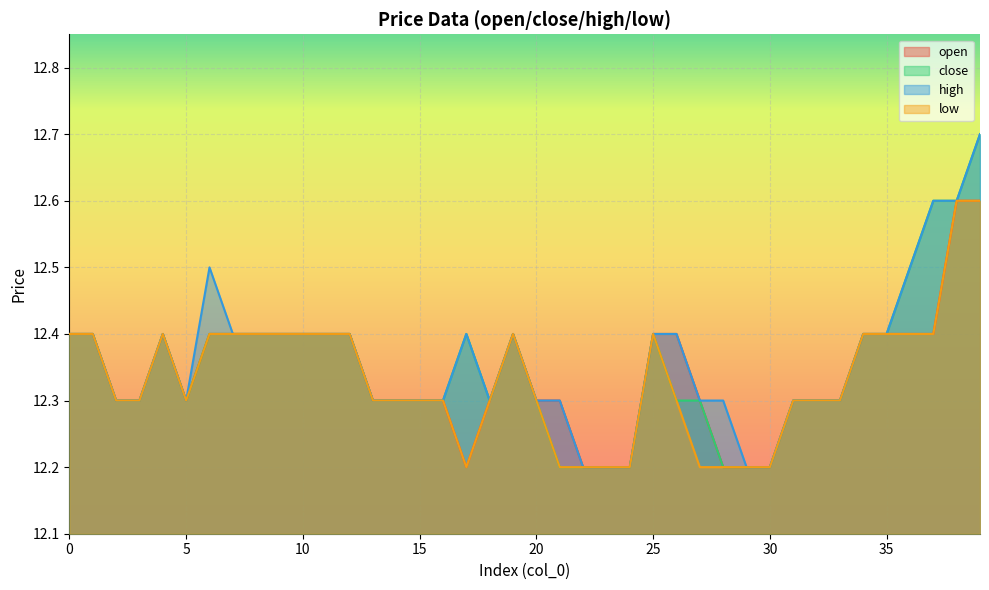

Reading left to right, what are all the values shown in this chart?

open: 0=12.4	1=12.4	2=12.3	3=12.3	4=12.4	5=12.3	6=12.4	7=12.4	8=12.4	9=12.4	10=12.4	11=12.4	12=12.4	13=12.3	14=12.3	15=12.3	16=12.3	17=12.2	18=12.3	19=12.4	20=12.3	21=12.3	22=12.2	23=12.2	24=12.2	25=12.4	26=12.4	27=12.3	28=12.2	29=12.2	30=12.2	31=12.3	32=12.3	33=12.3	34=12.4	35=12.4	36=12.4	37=12.4	38=12.6	39=12.6
close: 0=12.4	1=12.4	2=12.3	3=12.3	4=12.4	5=12.3	6=12.4	7=12.4	8=12.4	9=12.4	10=12.4	11=12.4	12=12.4	13=12.3	14=12.3	15=12.3	16=12.3	17=12.4	18=12.3	19=12.4	20=12.3	21=12.2	22=12.2	23=12.2	24=12.2	25=12.4	26=12.3	27=12.3	28=12.2	29=12.2	30=12.2	31=12.3	32=12.3	33=12.3	34=12.4	35=12.4	36=12.5	37=12.6	38=12.6	39=12.7
high: 0=12.4	1=12.4	2=12.3	3=12.3	4=12.4	5=12.3	6=12.5	7=12.4	8=12.4	9=12.4	10=12.4	11=12.4	12=12.4	13=12.3	14=12.3	15=12.3	16=12.3	17=12.4	18=12.3	19=12.4	20=12.3	21=12.3	22=12.2	23=12.2	24=12.2	25=12.4	26=12.4	27=12.3	28=12.3	29=12.2	30=12.2	31=12.3	32=12.3	33=12.3	34=12.4	35=12.4	36=12.5	37=12.6	38=12.6	39=12.7
low: 0=12.4	1=12.4	2=12.3	3=12.3	4=12.4	5=12.3	6=12.4	7=12.4	8=12.4	9=12.4	10=12.4	11=12.4	12=12.4	13=12.3	14=12.3	15=12.3	16=12.3	17=12.2	18=12.3	19=12.4	20=12.3	21=12.2	22=12.2	23=12.2	24=12.2	25=12.4	26=12.3	27=12.2	28=12.2	29=12.2	30=12.2	31=12.3	32=12.3	33=12.3	34=12.4	35=12.4	36=12.4	37=12.4	38=12.6	39=12.6